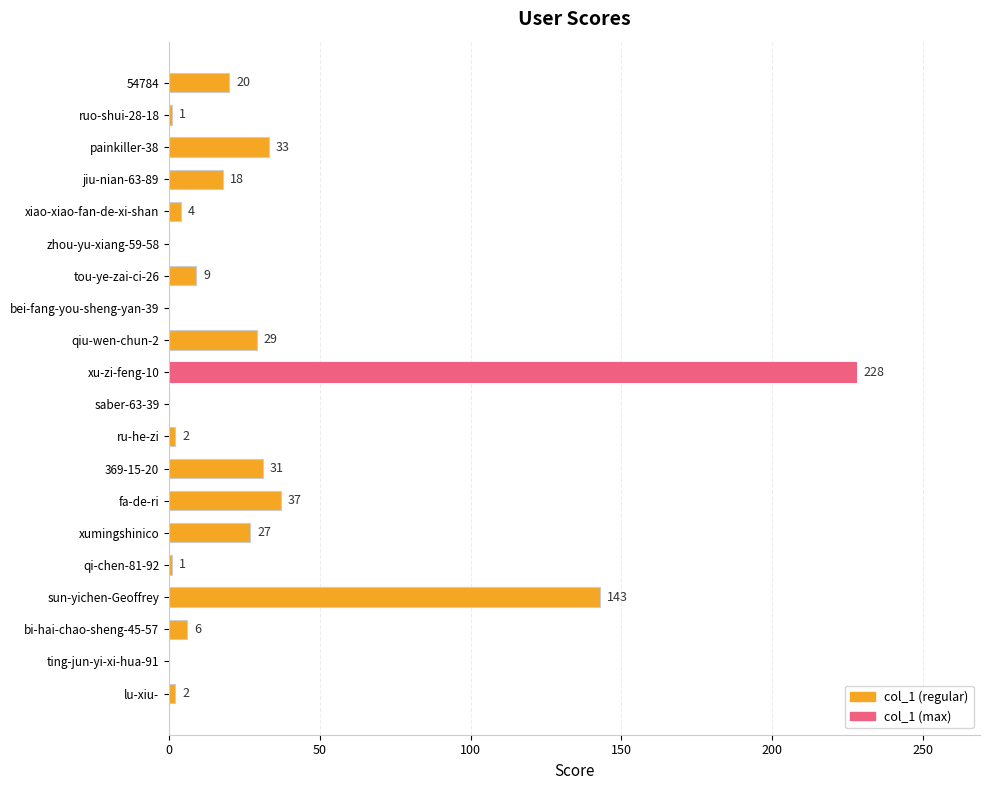

Reading top to bottom, list all the values displayed in this chart.

54784=20	ruo-shui-28-18=1	painkiller-38=33	jiu-nian-63-89=18	xiao-xiao-fan-de-xi-shan=4	zhou-yu-xiang-59-58=0	tou-ye-zai-ci-26=9	bei-fang-you-sheng-yan-39=0	qiu-wen-chun-2=29	xu-zi-feng-10=228	saber-63-39=0	ru-he-zi=2	369-15-20=31	fa-de-ri=37	xumingshinico=27	qi-chen-81-92=1	sun-yichen-Geoffrey=143	bi-hai-chao-sheng-45-57=6	ting-jun-yi-xi-hua-91=0	lu-xiu-=2